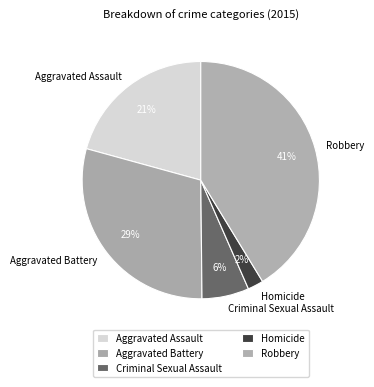

Is there any slice that represents more than half of the pie?

No